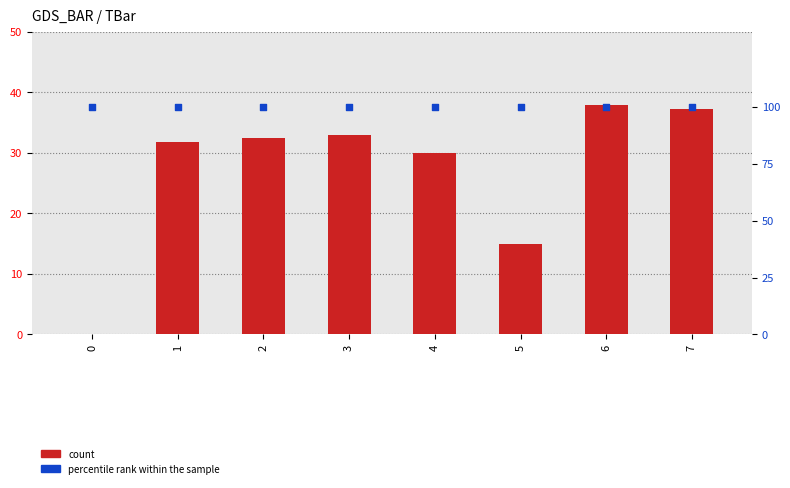

At how many categories does at least one series exceed 64?

8